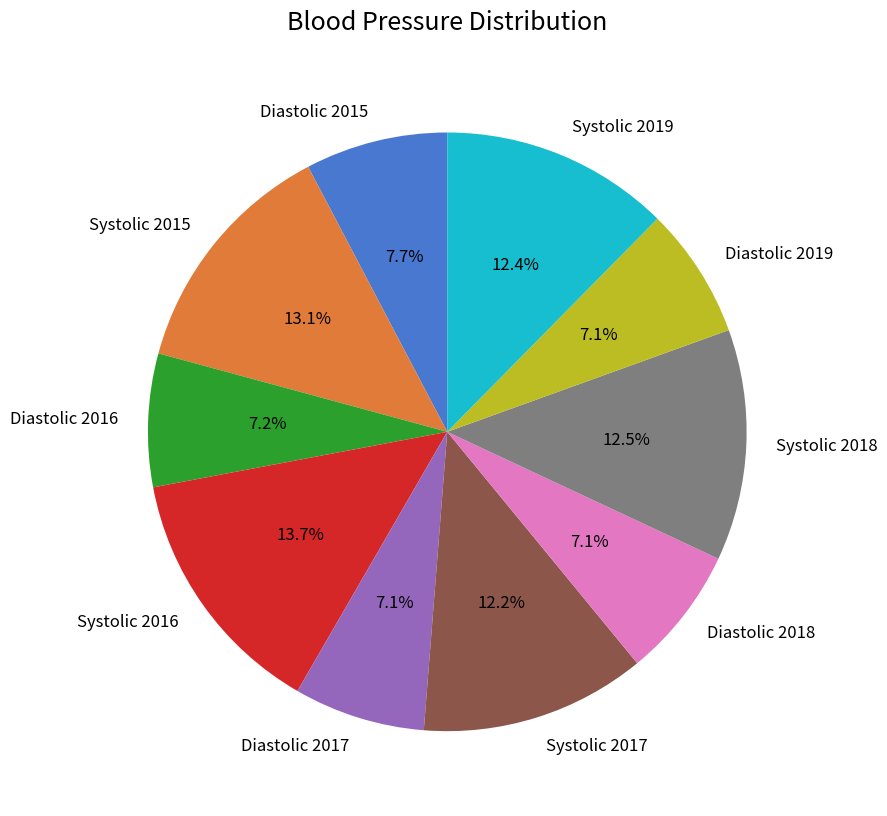

How many segments does this pie chart have?

10